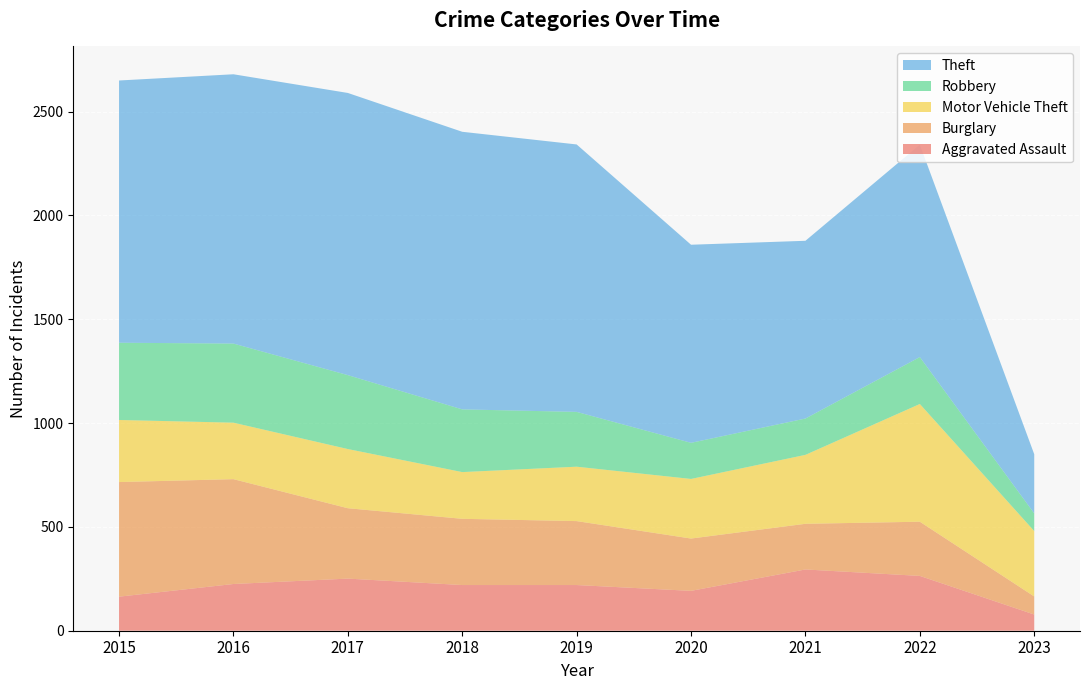

Reading left to right, transcribe all the data shown in this chart.

Aggravated Assault: 164	225	251	220	220	192	295	264	78
Burglary: 552	505	339	319	308	252	220	261	87
Motor Vehicle Theft: 299	272	285	225	262	287	332	567	315
Robbery: 372	381	356	302	264	174	175	226	85
Theft: 1263	1297	1359	1337	1288	954	856	1023	285